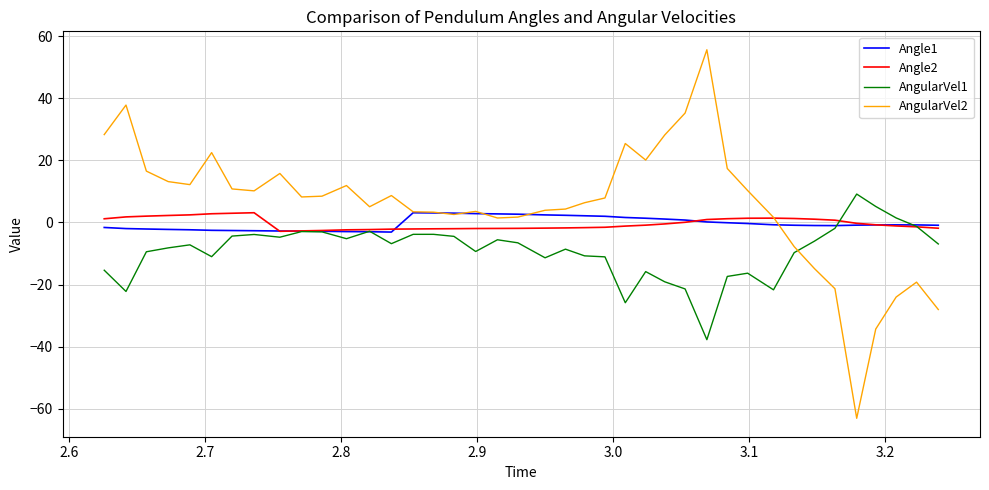

Which series has the largest total across all categories?

AngularVel2